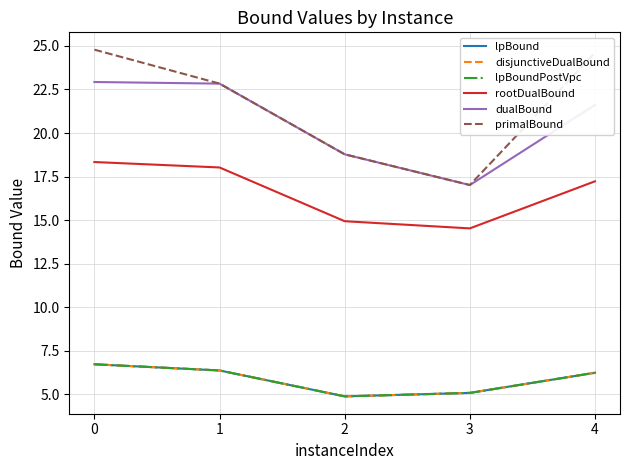

Does the chart have visible grid lines?

Yes